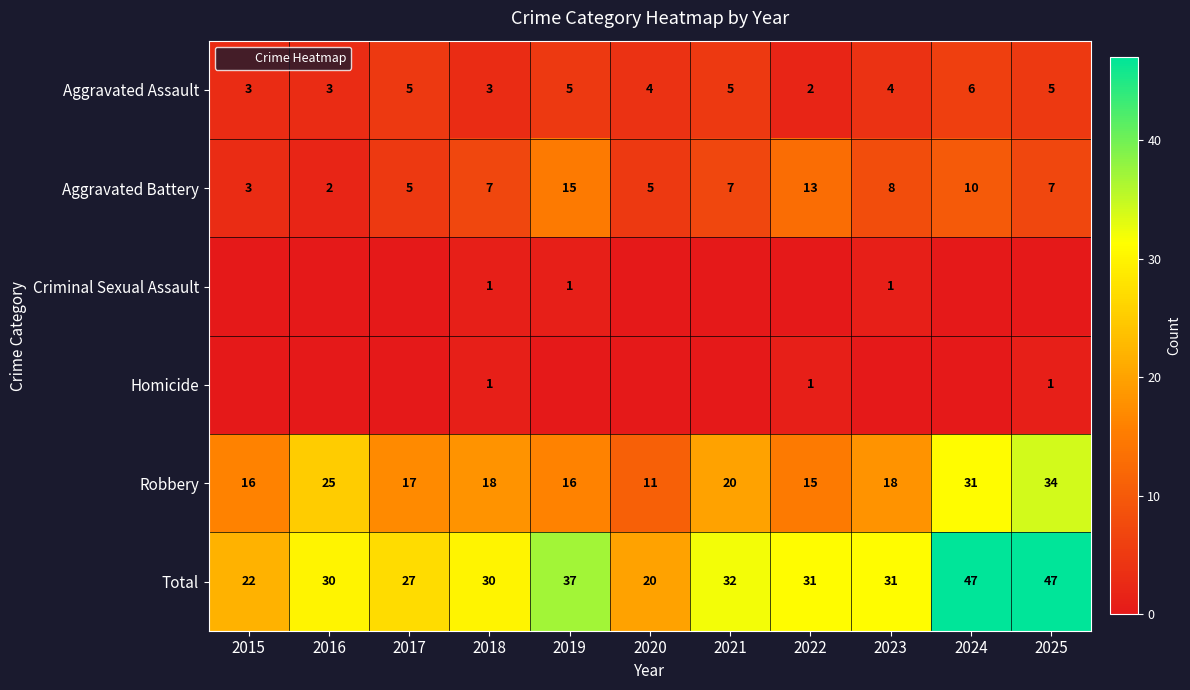

Which series has the largest total across all categories?

Total